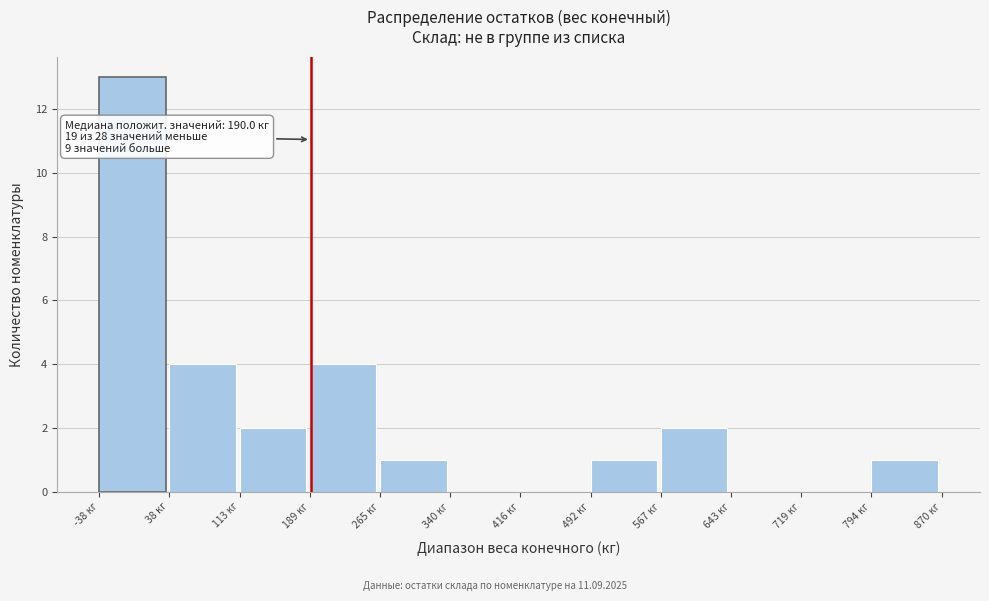

Which range on the x-axis has the tallest bar?

-40 to 40